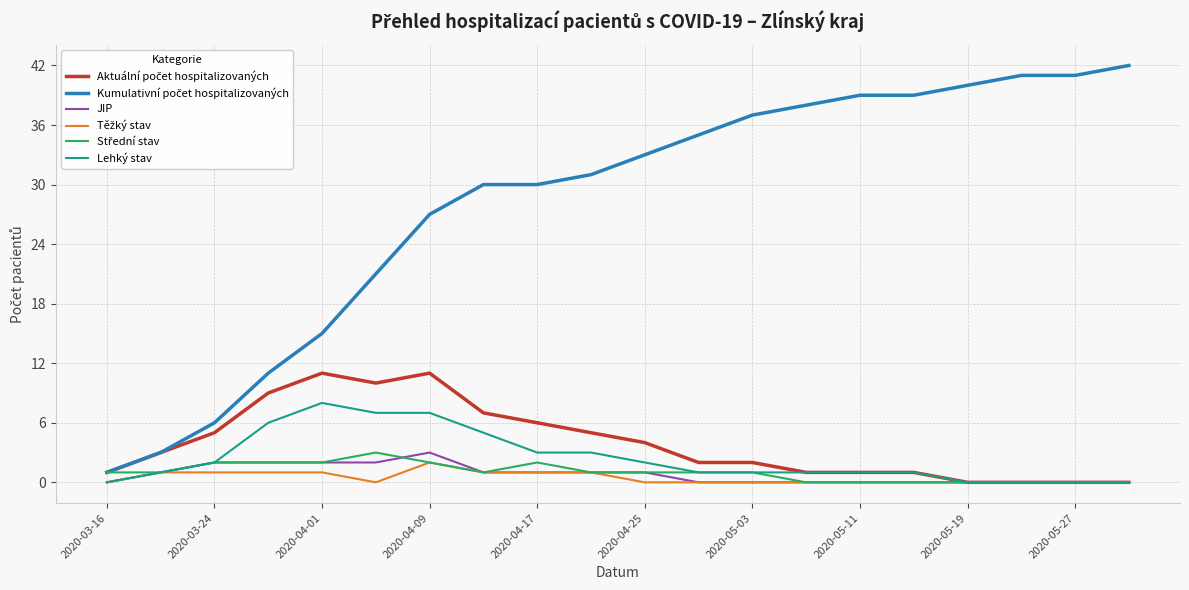

What is the maximum value shown in the chart?

42